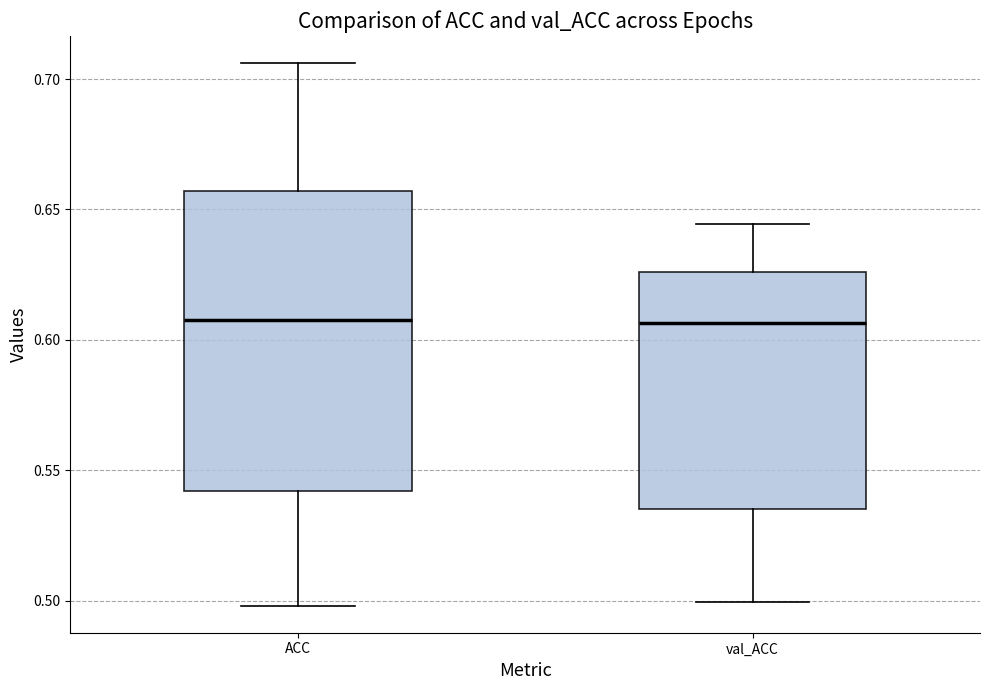

Which box is the tallest, from its lower edge to its upper edge?

ACC